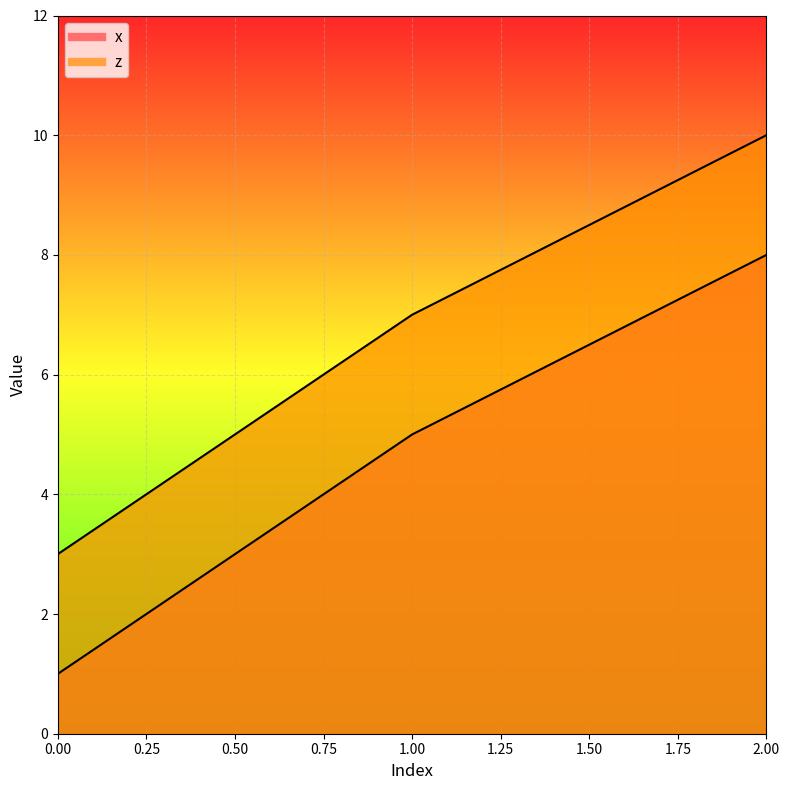

What value does the x series have at 2?

8